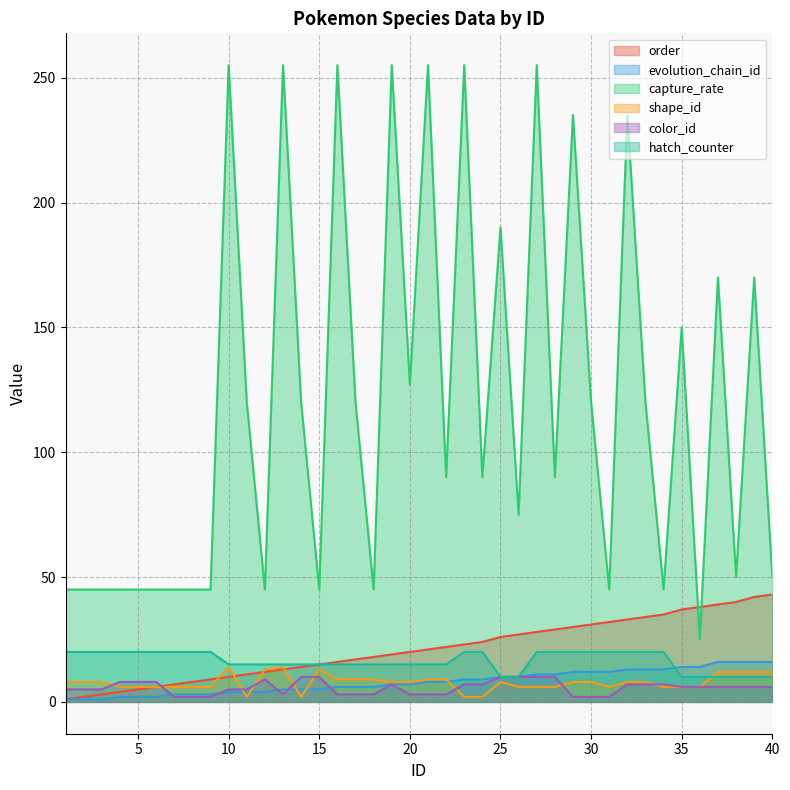

How many intersections are there between hatch_counter and shape_id?

1